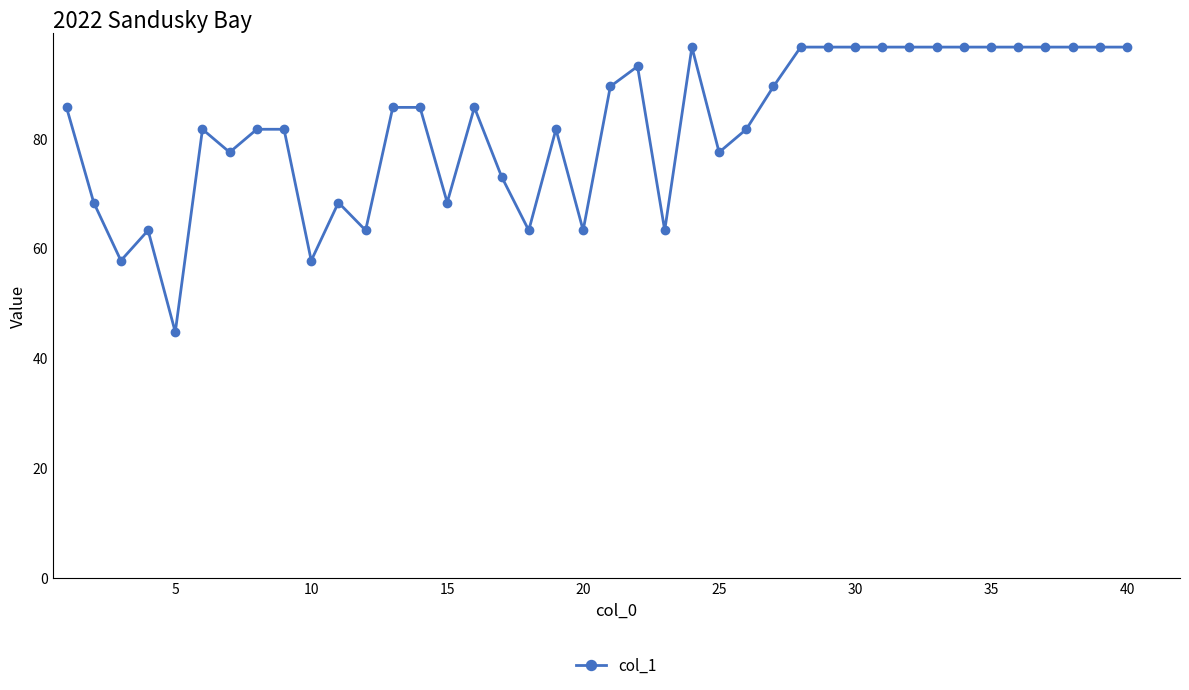

What is the maximum value shown in the chart?

96.6